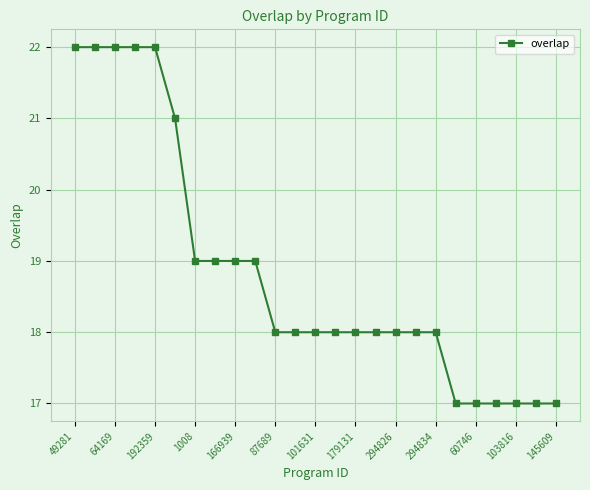

What is the difference between the maximum and second lowest values?

5